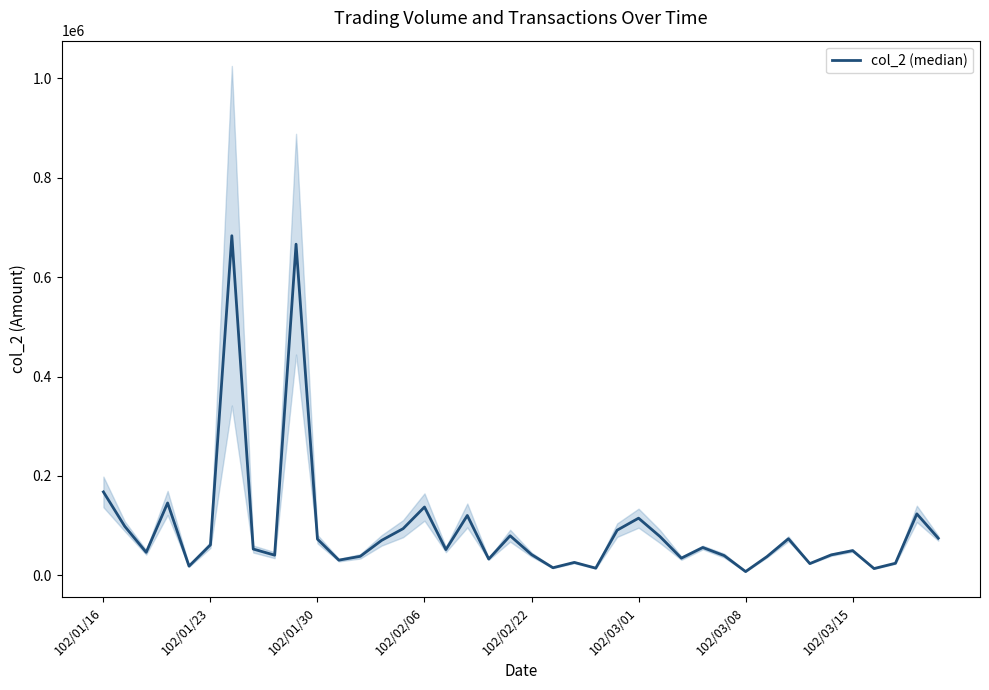

At which label does the data first exceed 52800?

102/01/16